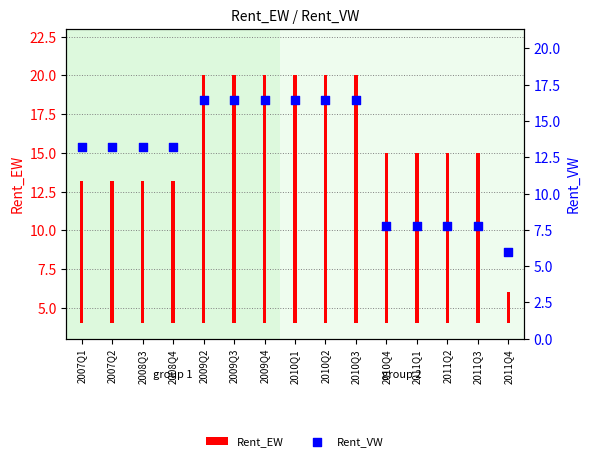

Which series has the widest spread of Y values?

Rent_EW